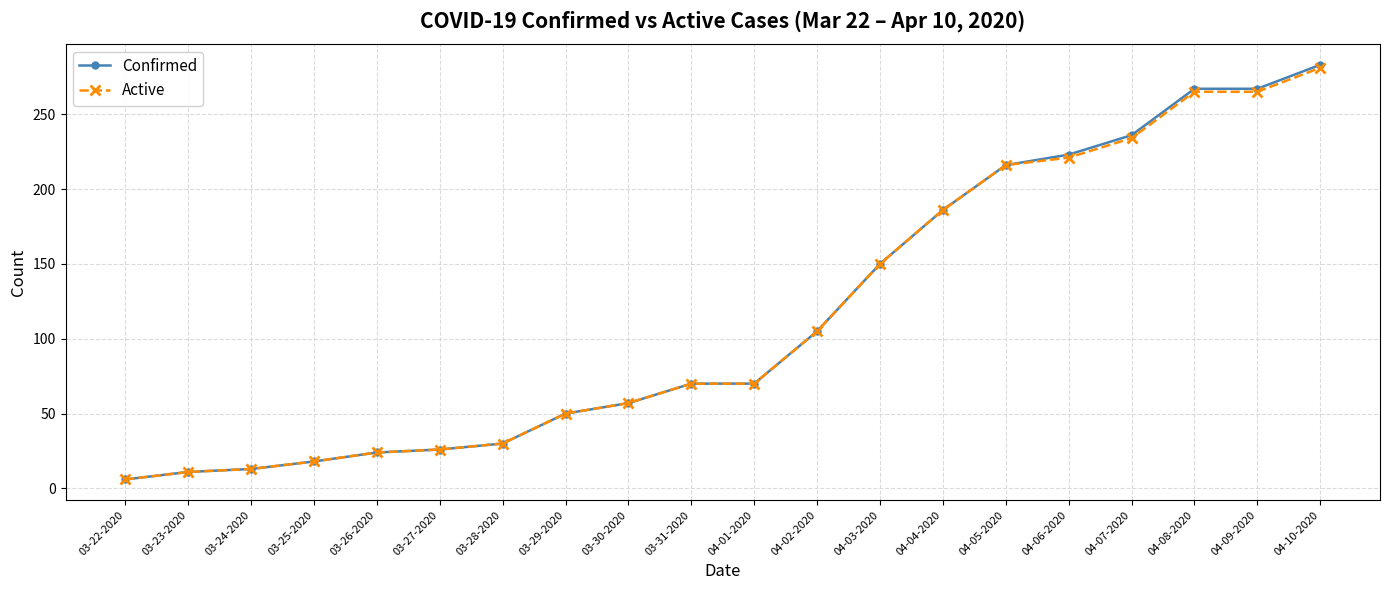

How many lines are shown in the chart?

2